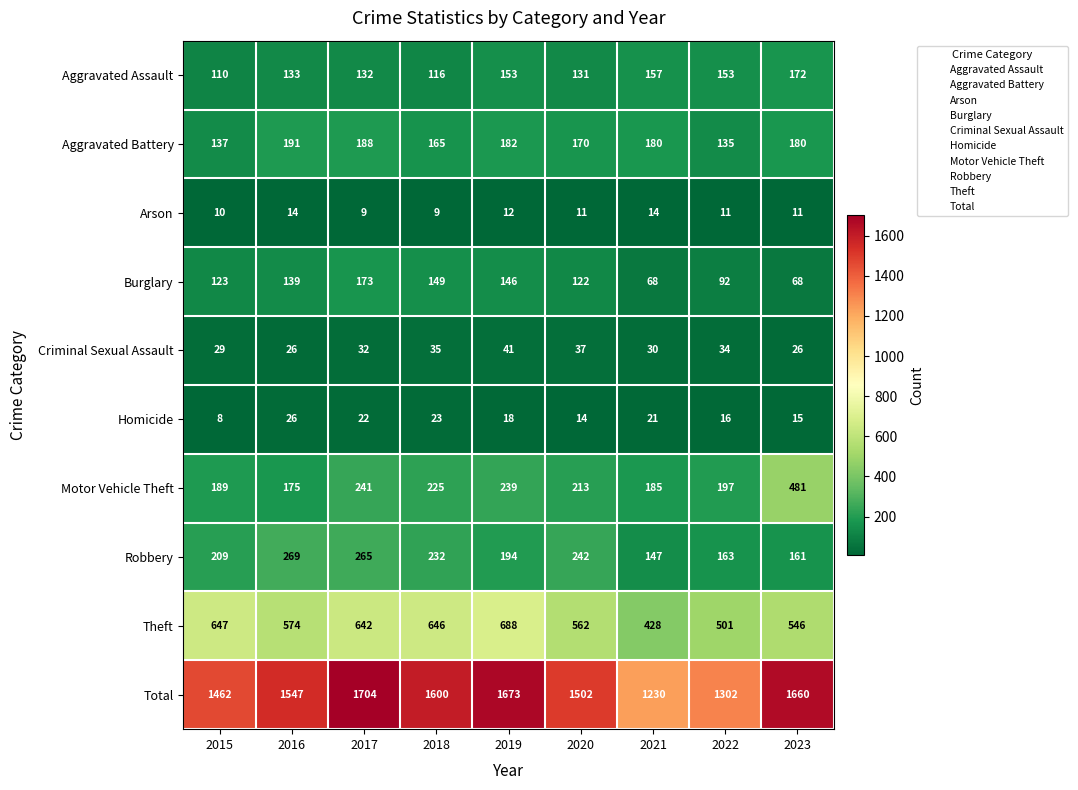

What is the greatest value displayed?

1704